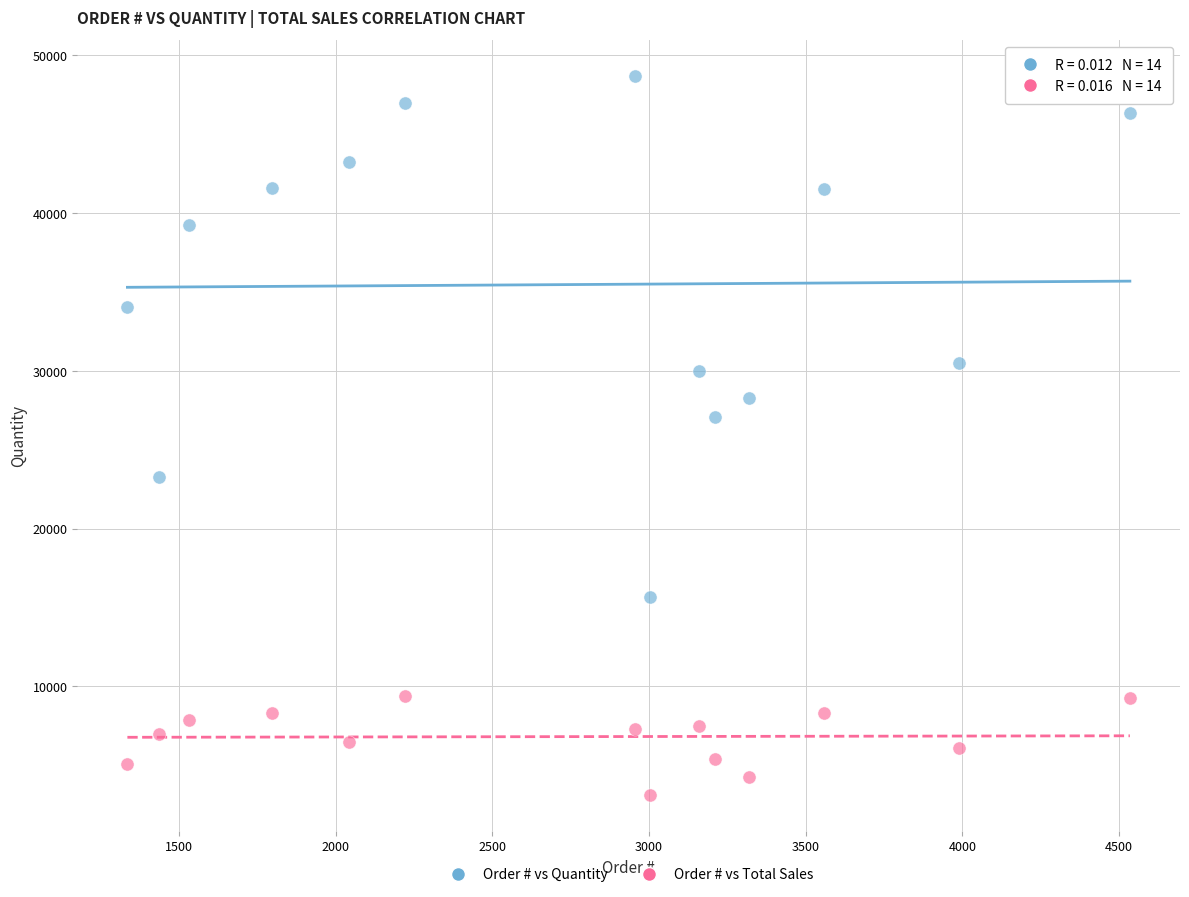

Which series reaches the maximum Y coordinate?

Order # vs Quantity